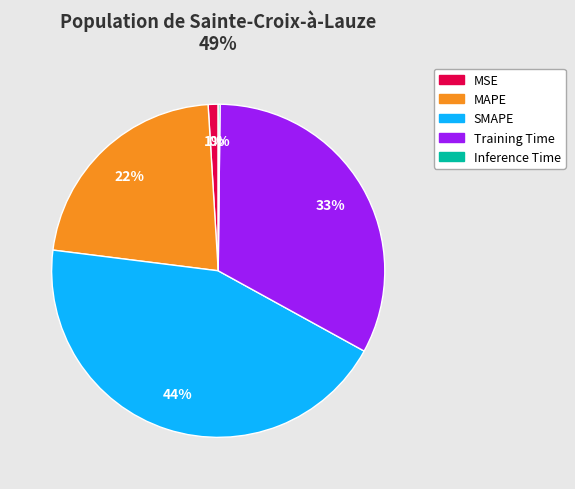

Which category has the biggest portion of the pie?

SMAPE